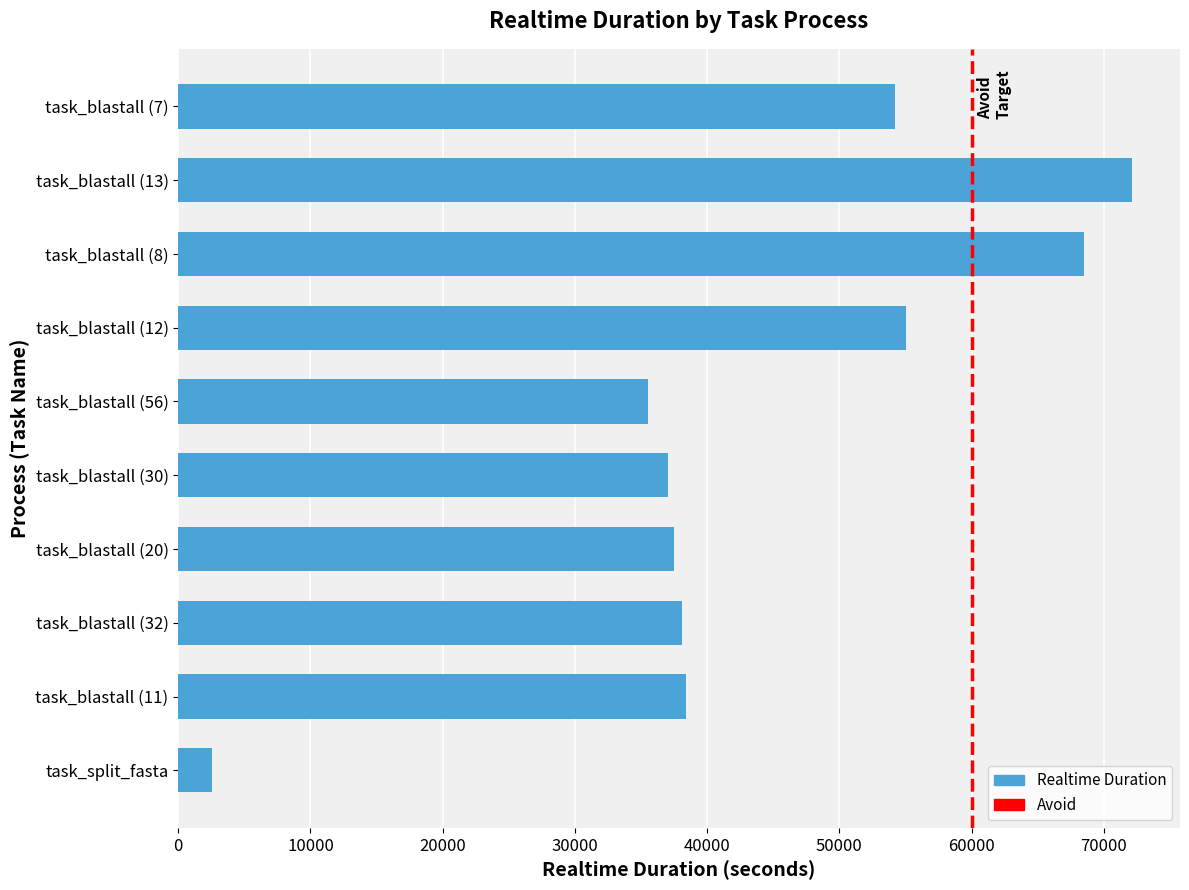

Which category has the highest value across all series?

task_blastall (13)